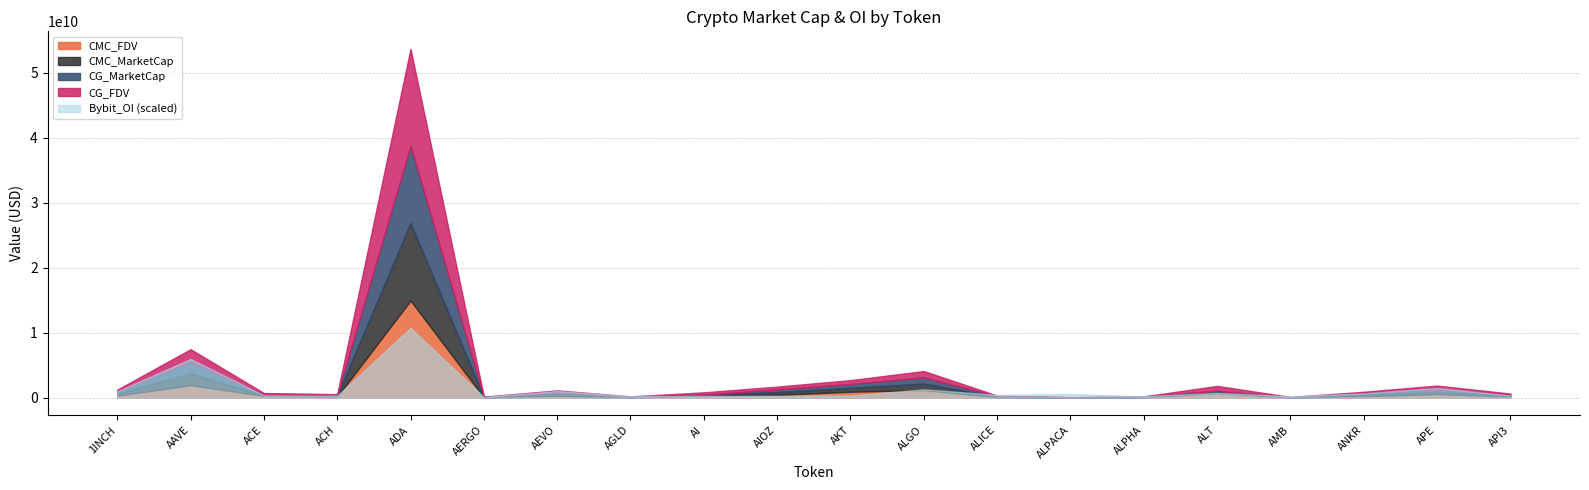

What is the difference between the maximum and minimum values in the CMC_FDV series?

14910084001.1